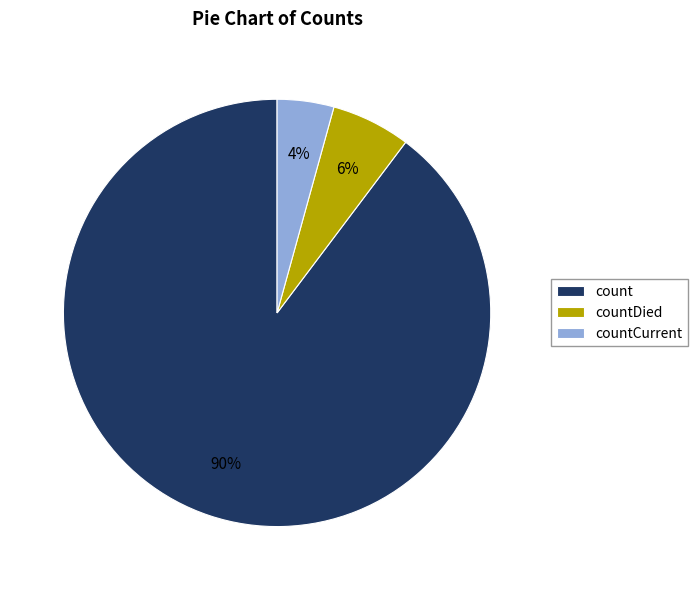

Which has a higher value, countCurrent or countDied?

countDied